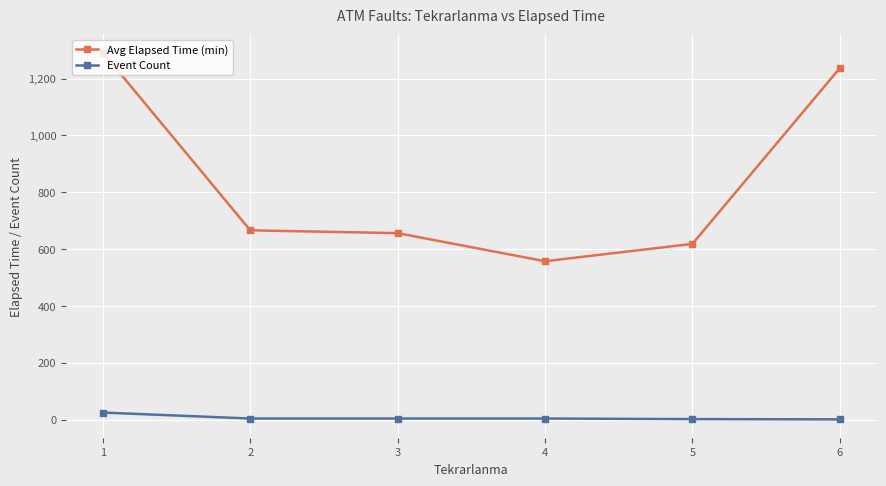

What are all the series names shown in the legend?

Avg Elapsed Time (min), Event Count